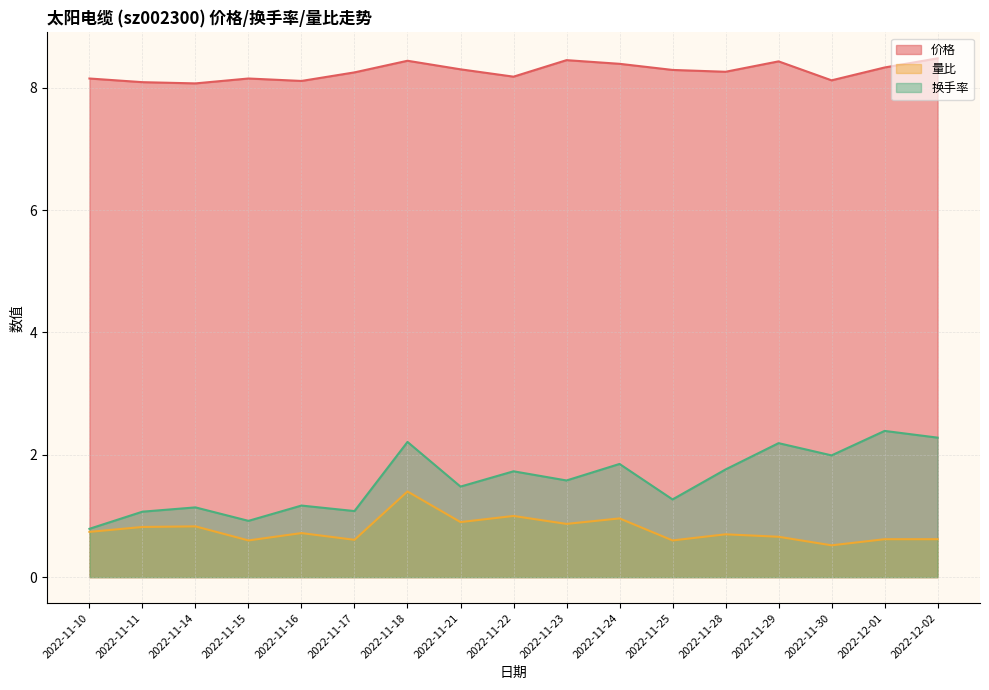

In 换手率, how many points are higher than both neighbors (excluding endpoints)?

7